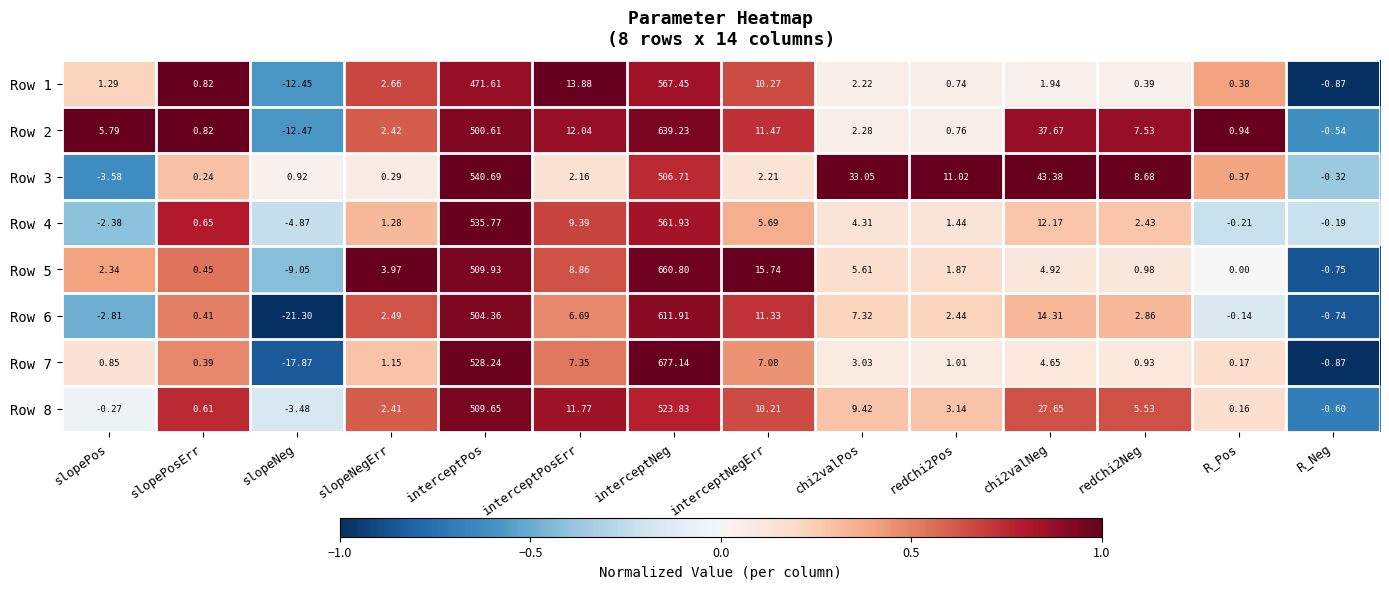

Which series has the largest total across all categories?

Row 7